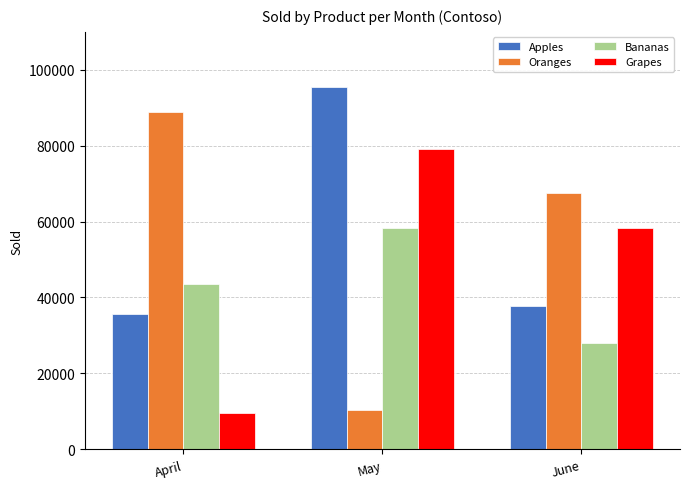

What is the total value across all series at April?

177553